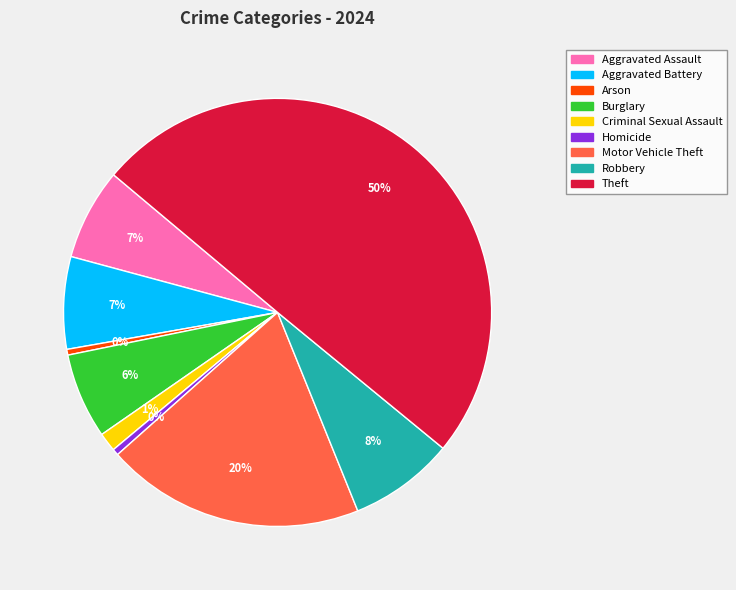

What is the ratio of the value at Aggravated Assault to the value at Homicide?

14.4